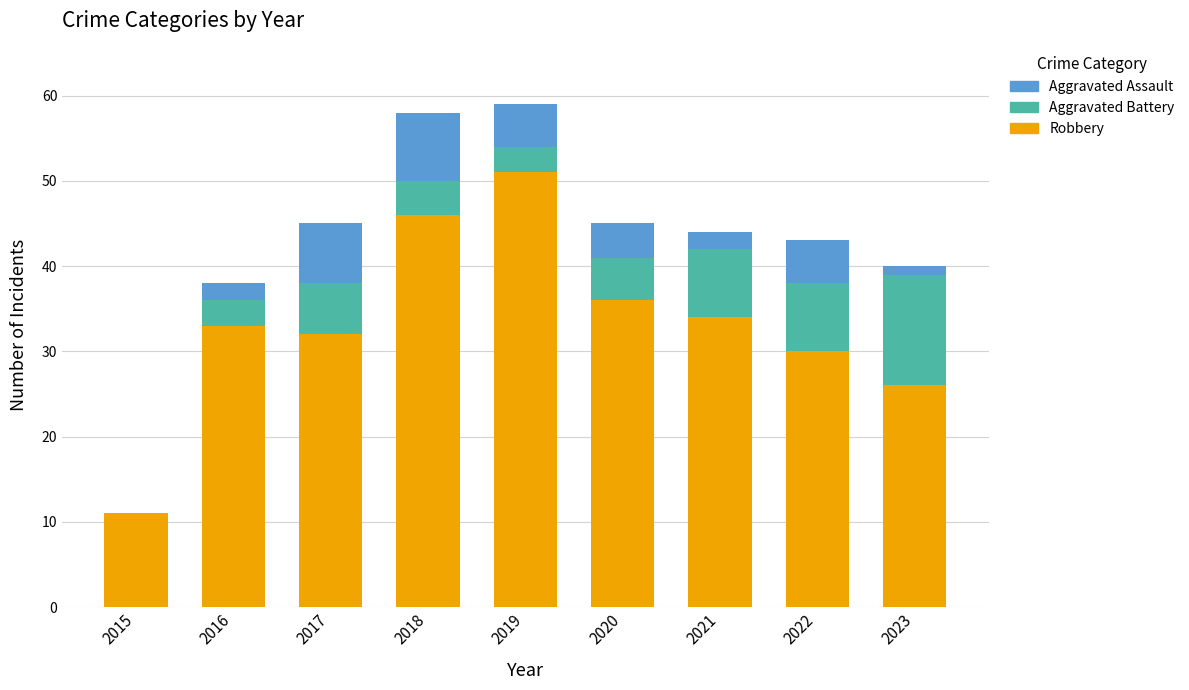

Reading left to right, what are the values for Robbery?

2015=11	2016=33	2017=32	2018=46	2019=51	2020=36	2021=34	2022=30	2023=26